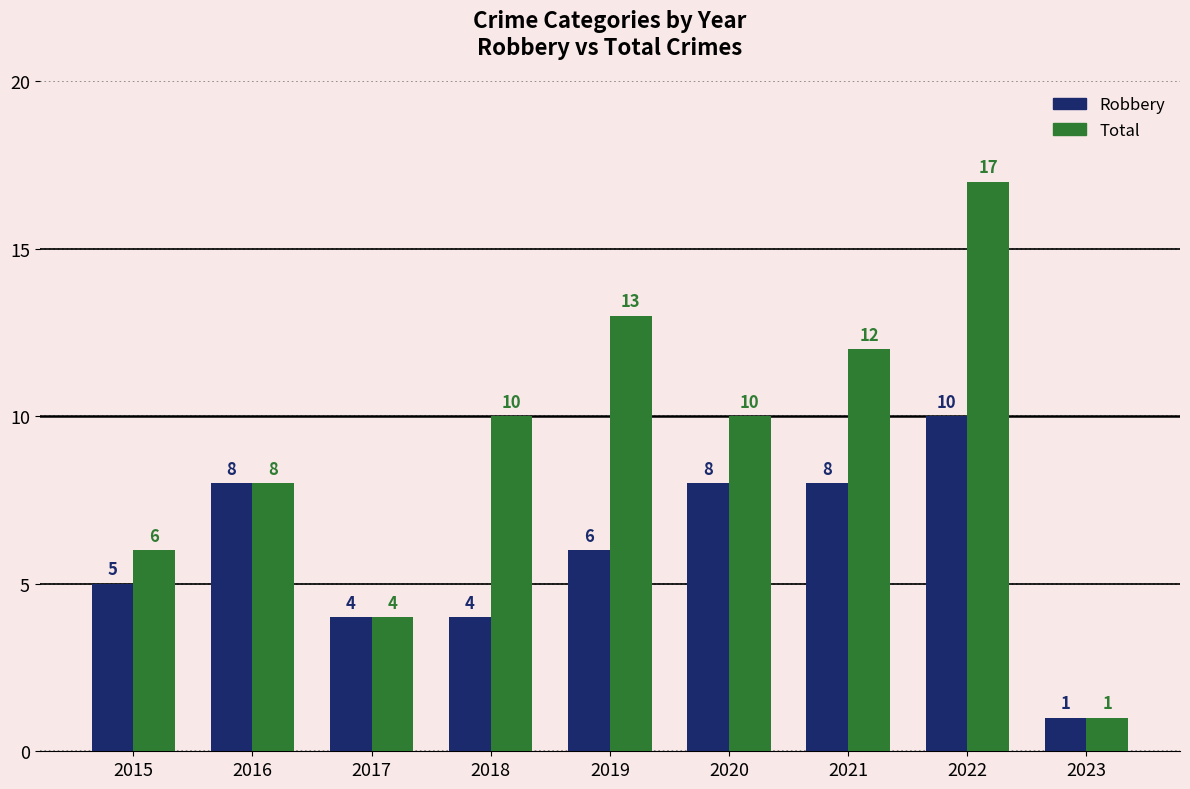

How many bars are there in each group?

2